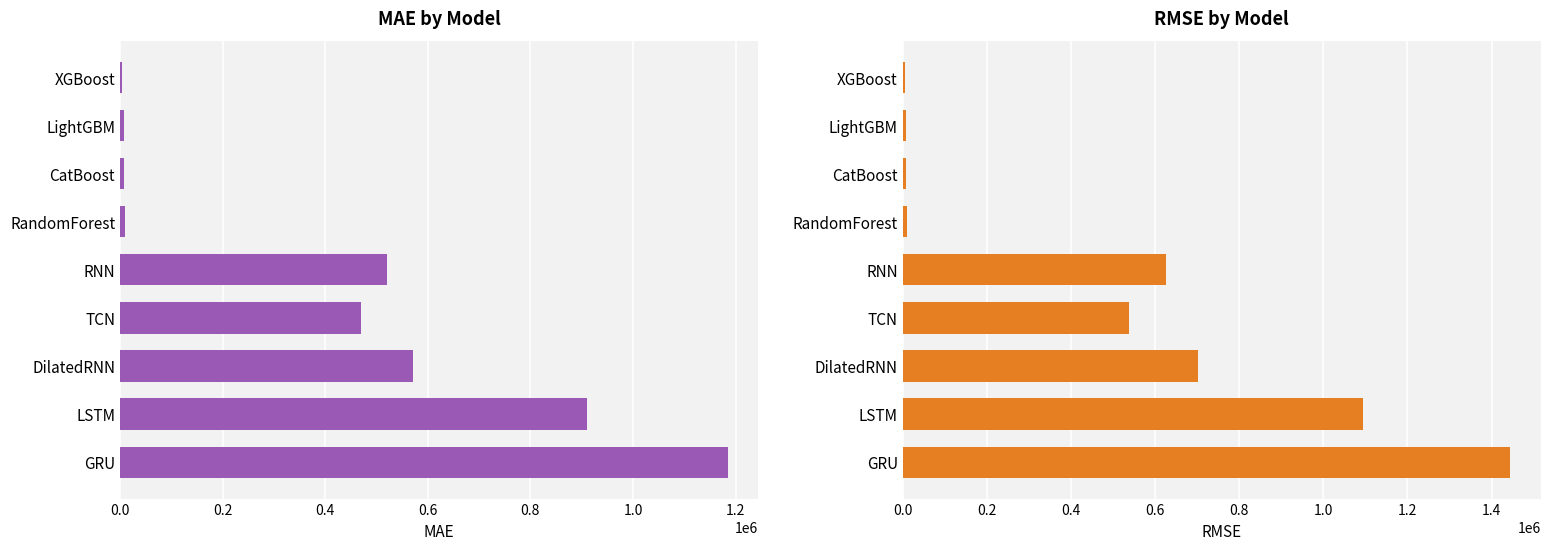

At CatBoost, list the series in order from largest to smallest.

RMSE, MAE